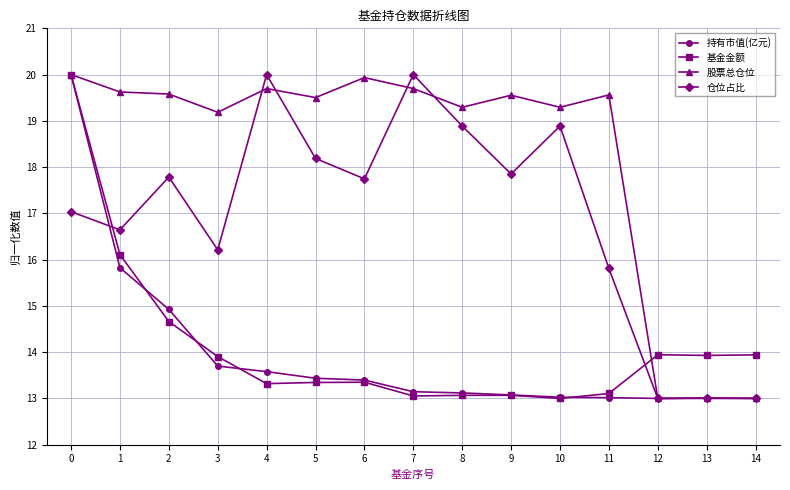

The value of 持有市值(亿元) at 9 is 8.2. True or false?

False